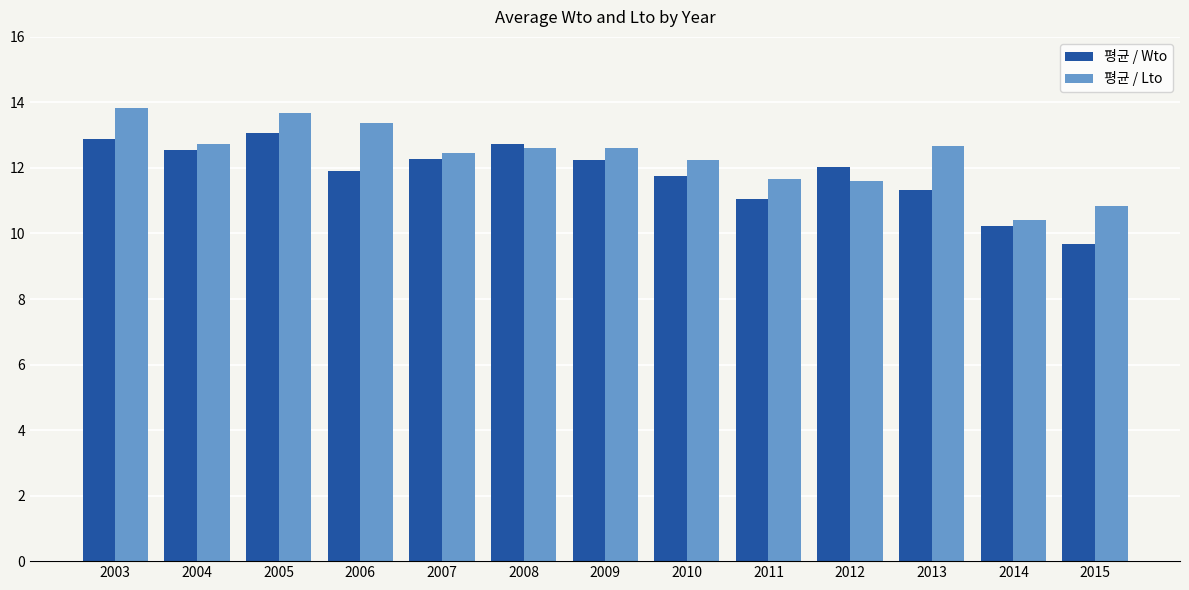

What is the minimum value for 평균 / Wto?

9.7